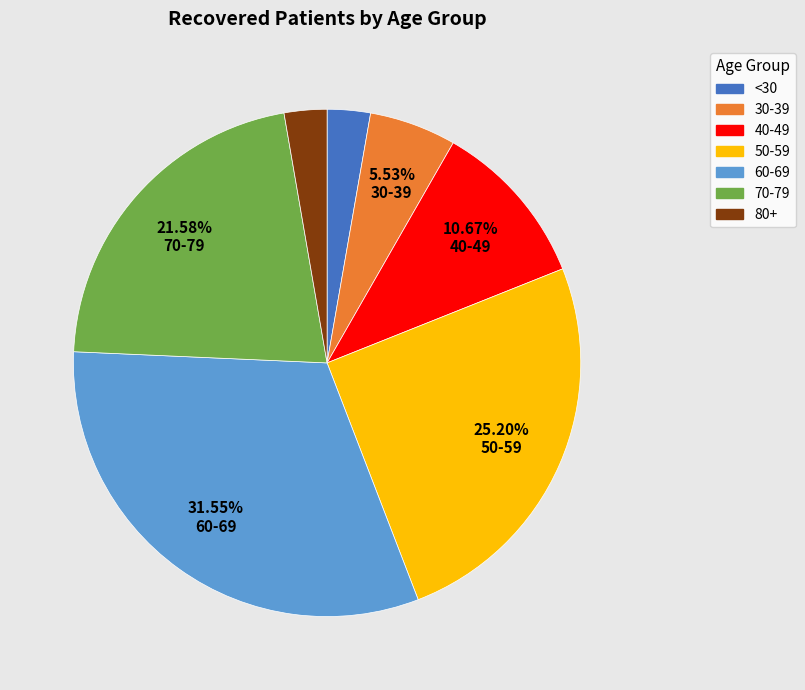

Is there a majority slice in this chart?

No